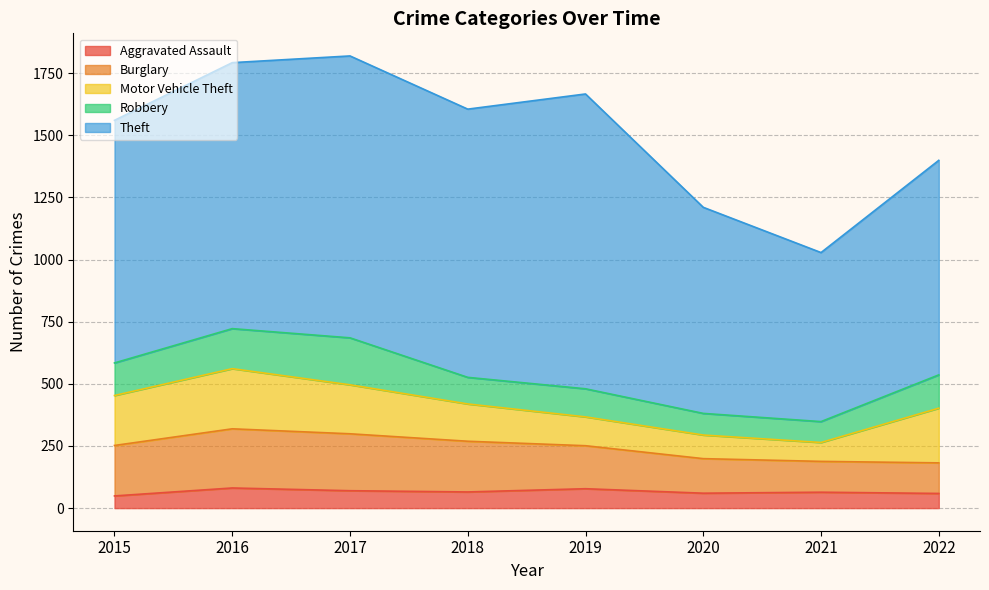

What are all the series names shown in the legend?

Aggravated Assault, Burglary, Motor Vehicle Theft, Robbery, Theft